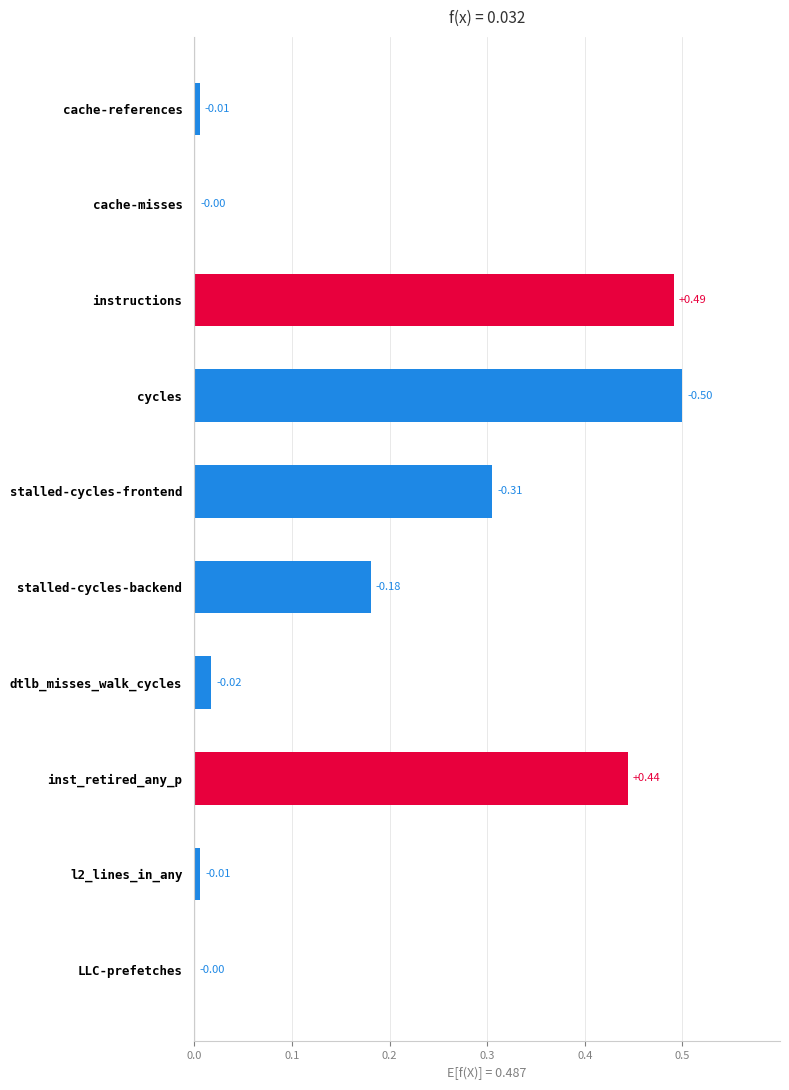

What is the sum of the values at cycles and stalled-cycles-frontend?

0.8